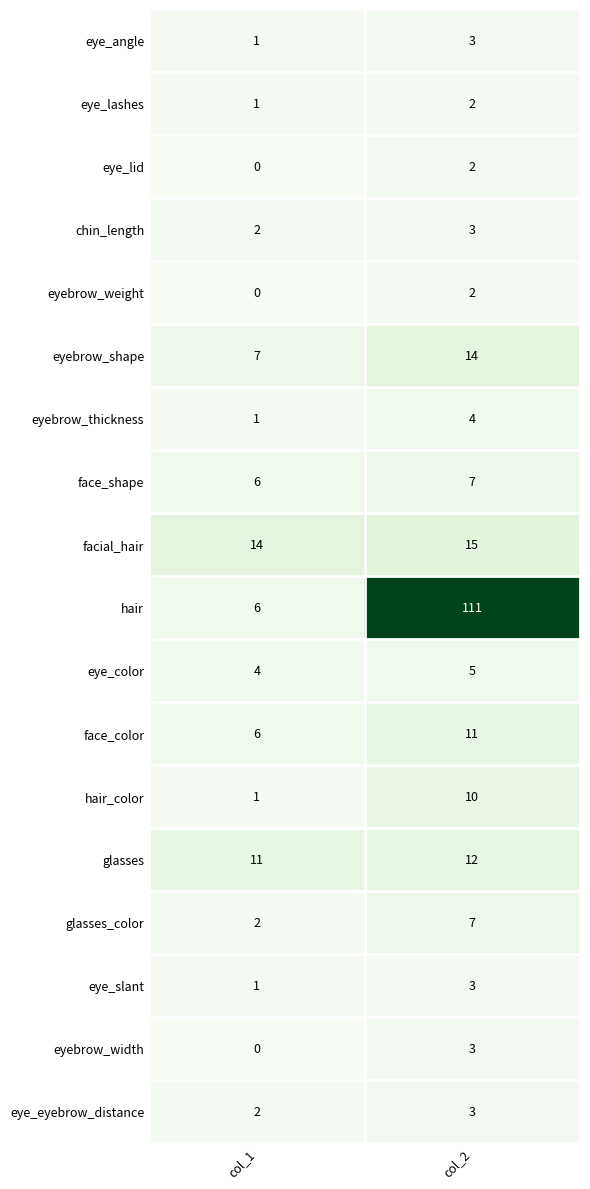

List the labels in order of glasses_color value, largest first.

col_2, col_1